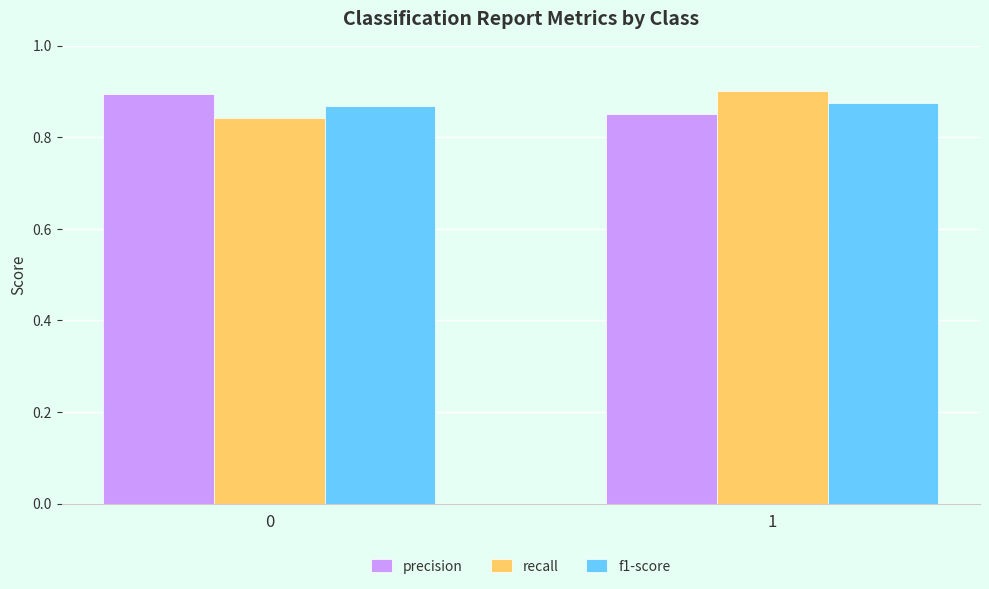

List the labels in order of precision value, smallest first.

1, 0